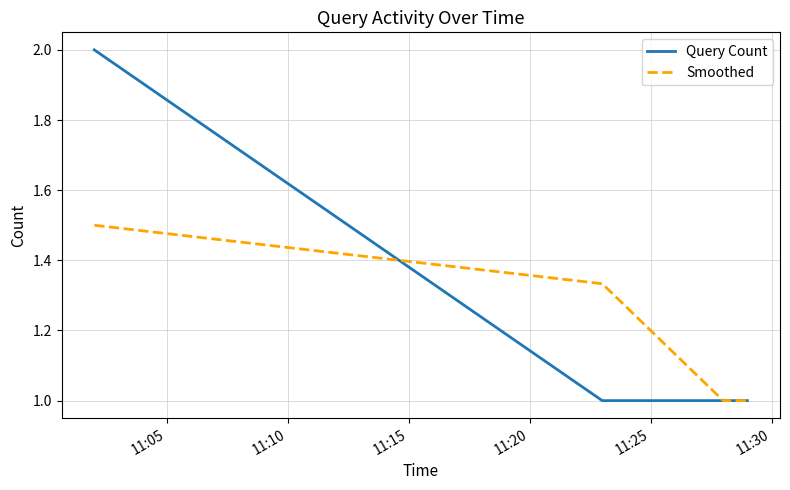

What is the difference between the maximum and minimum values in the Query Count series?

1.0